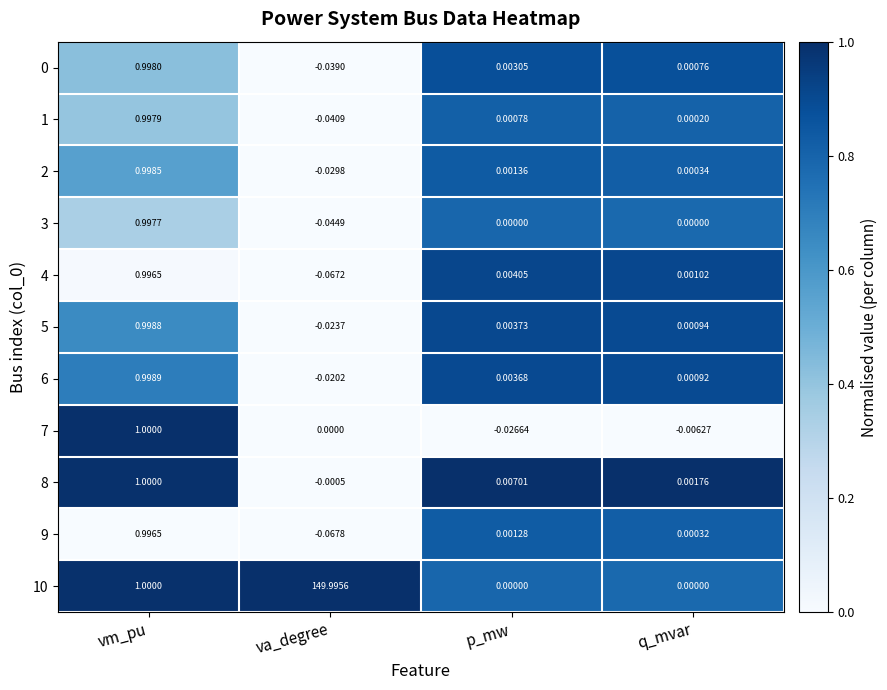

How many categories are shown in the chart?

4